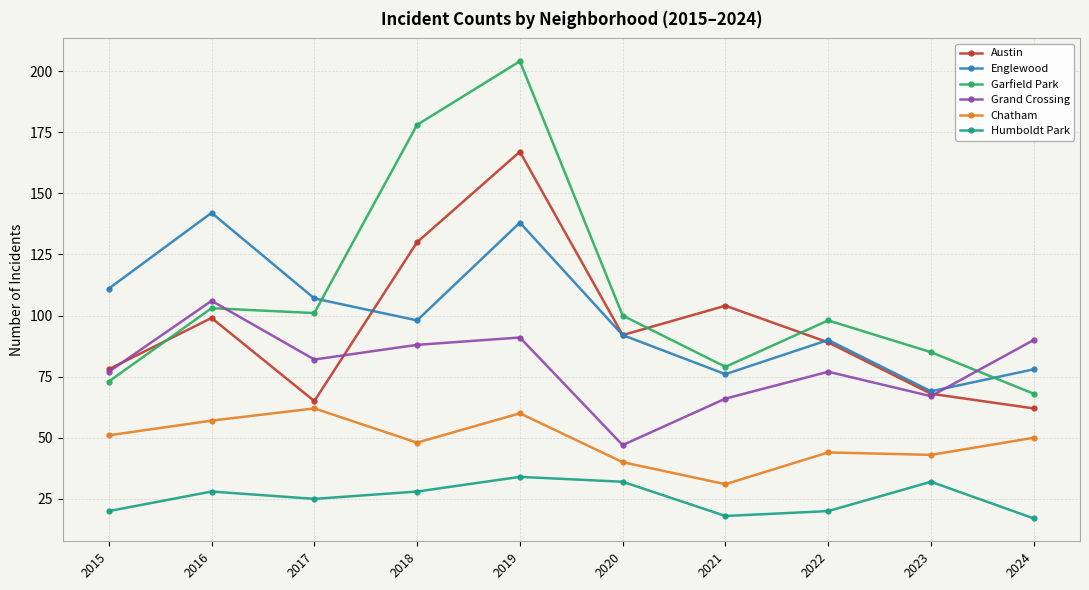

At which label is Austin closest to 114?

2021